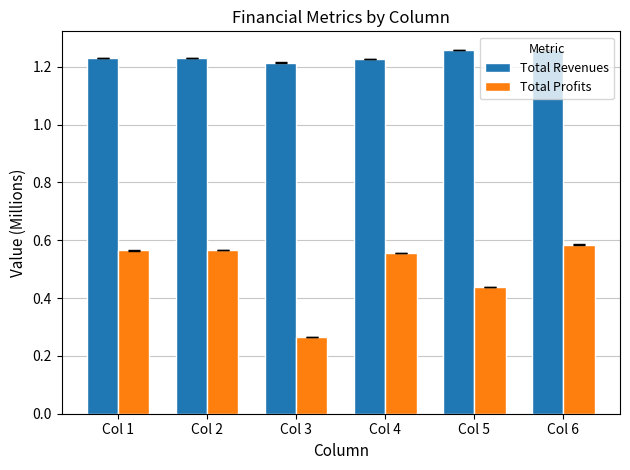

How many bars are there in total?

12